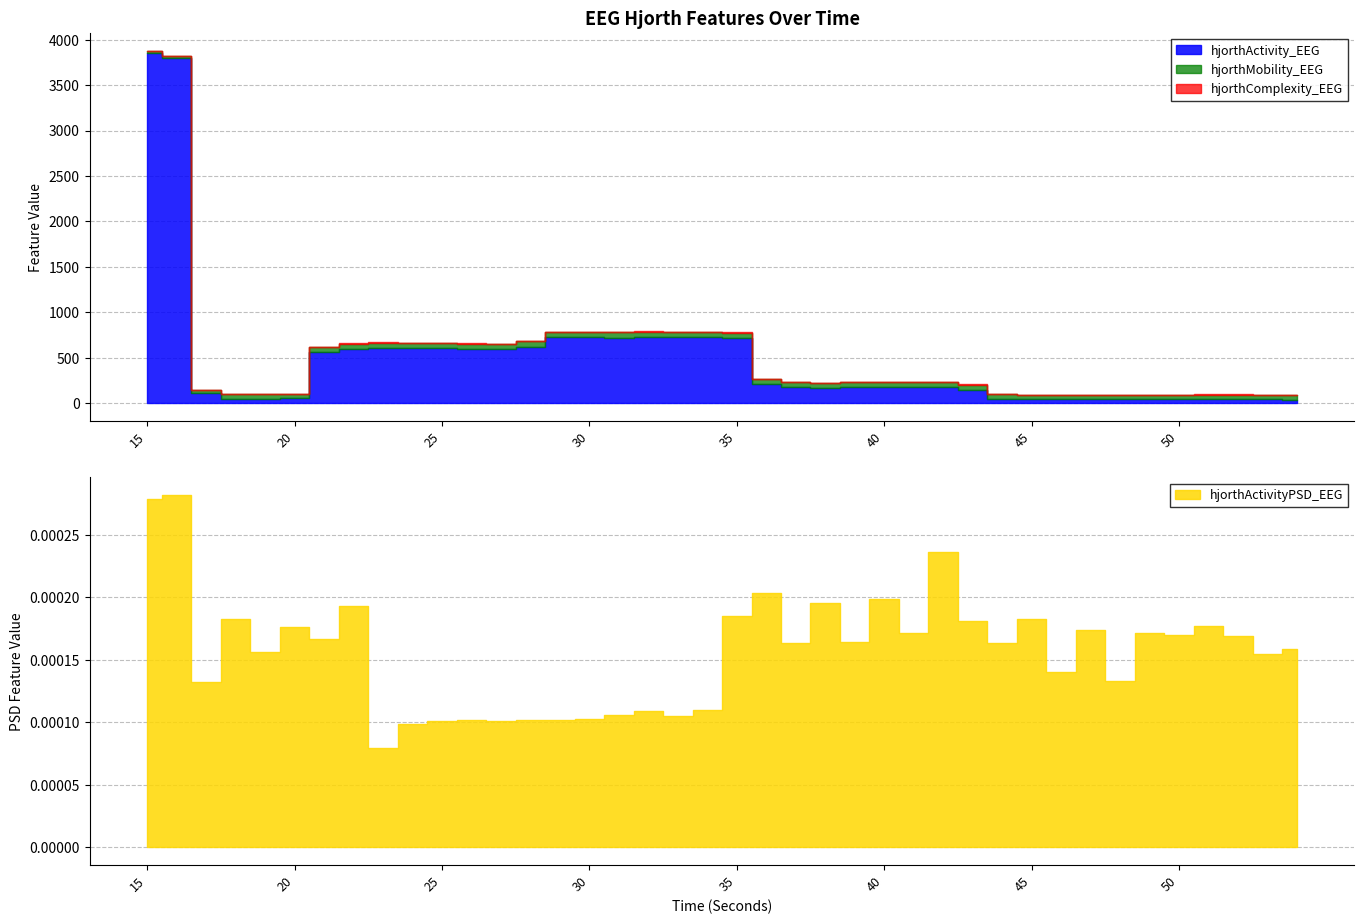

What is the value of the hjorthActivity_EEG point at the 16th from the left?

723.6